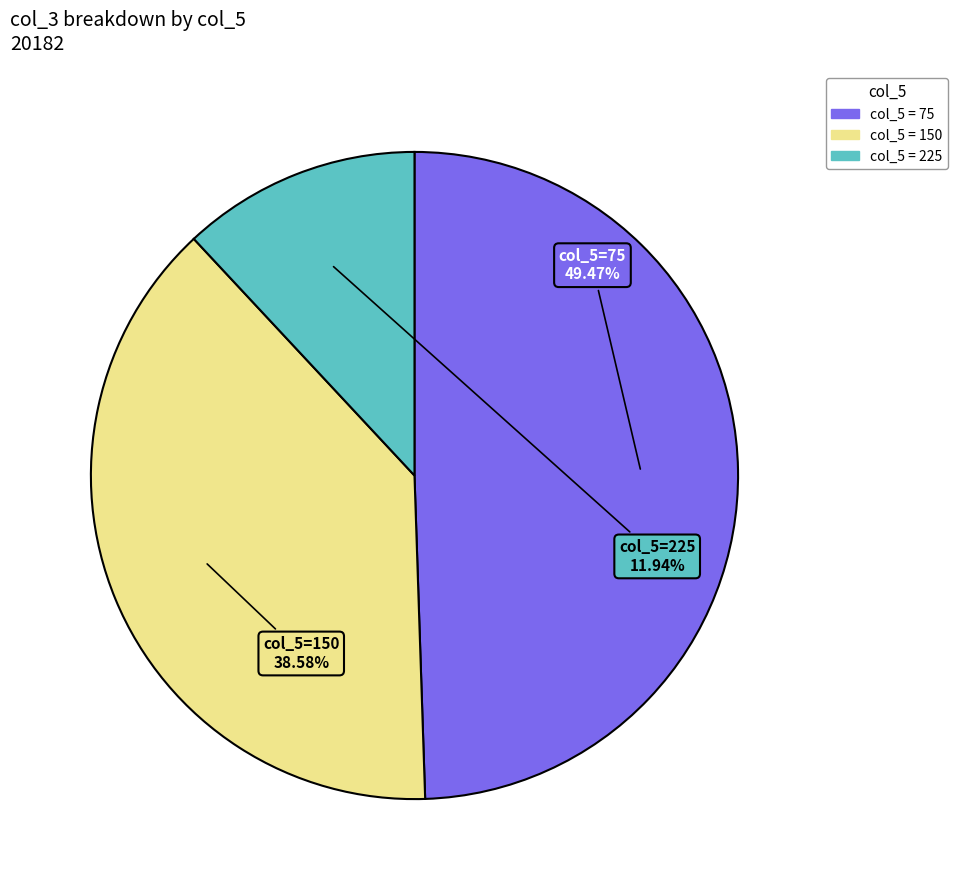

Is there any slice that represents more than half of the pie?

No